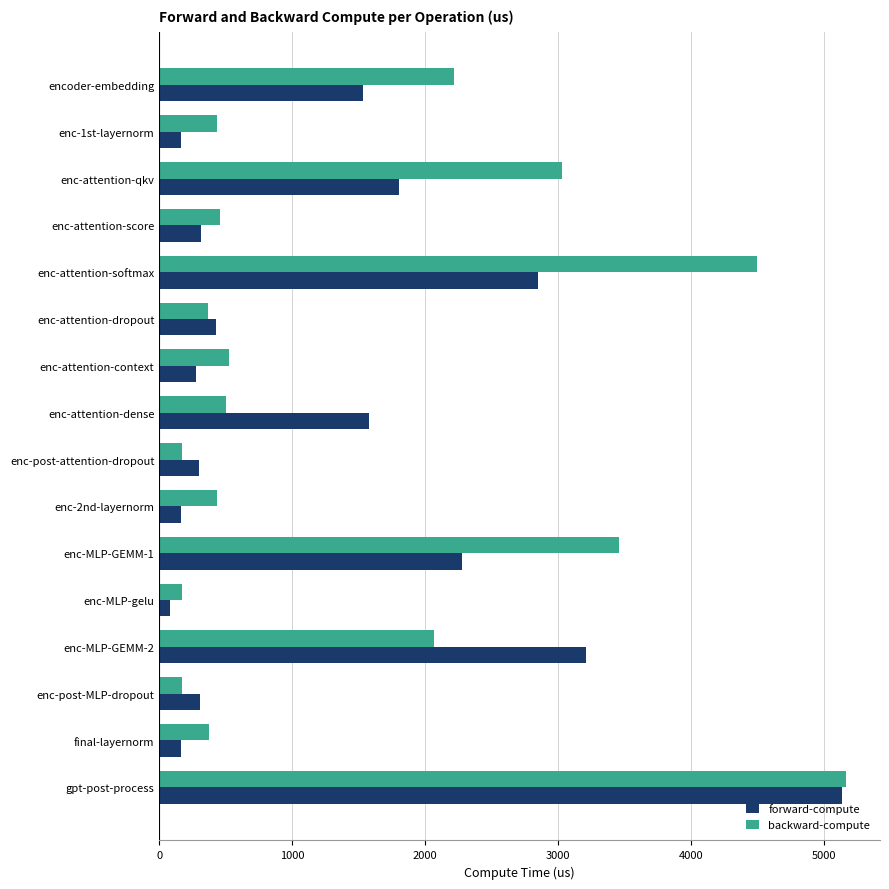

Which series changed the most between encoder-embedding and enc-post-MLP-dropout?

backward-compute